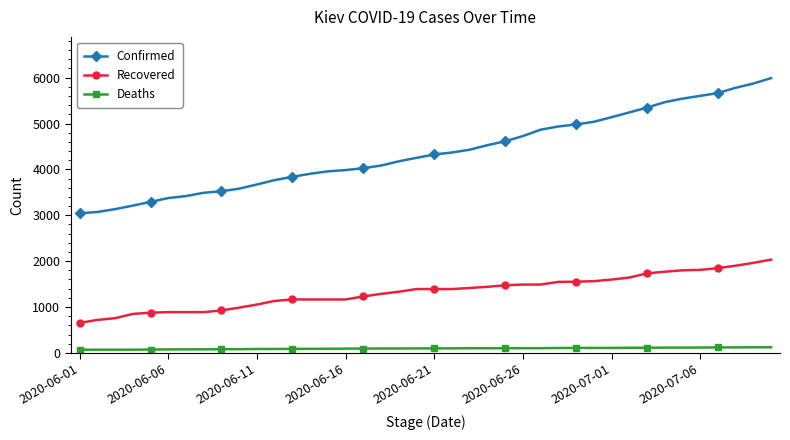

Which series has the largest total across all categories?

Confirmed